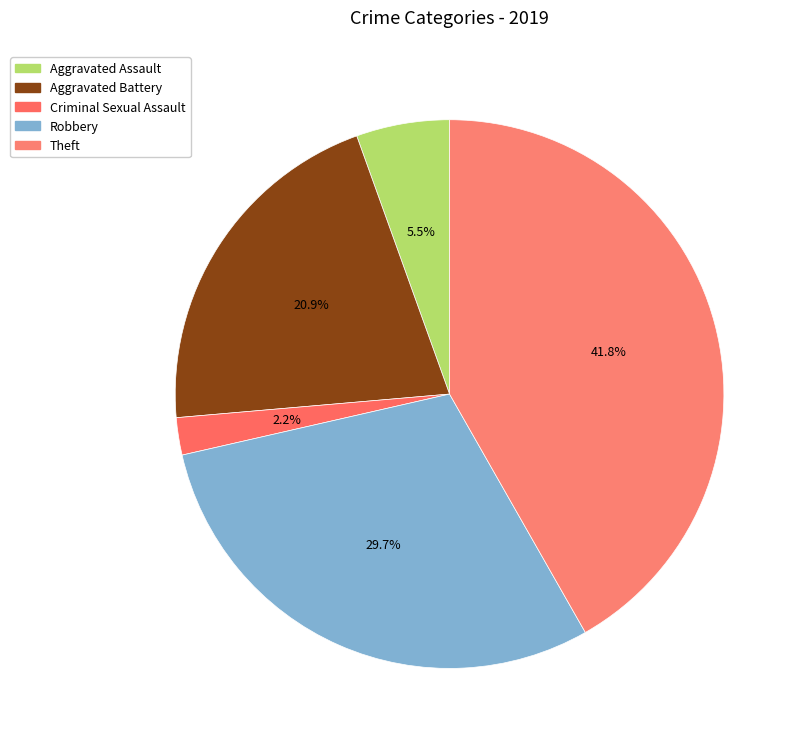

Does any single category account for the majority?

No